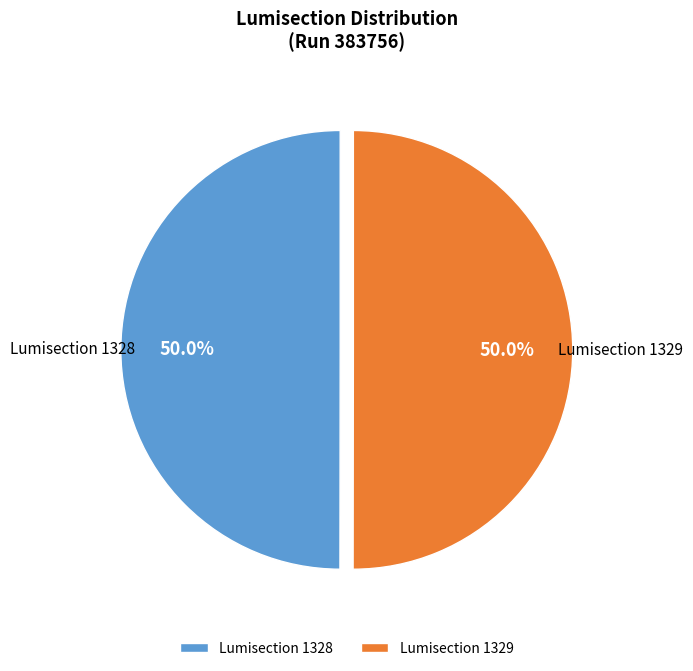

What percentage is NOT represented by Lumisection 1328?

50.0%